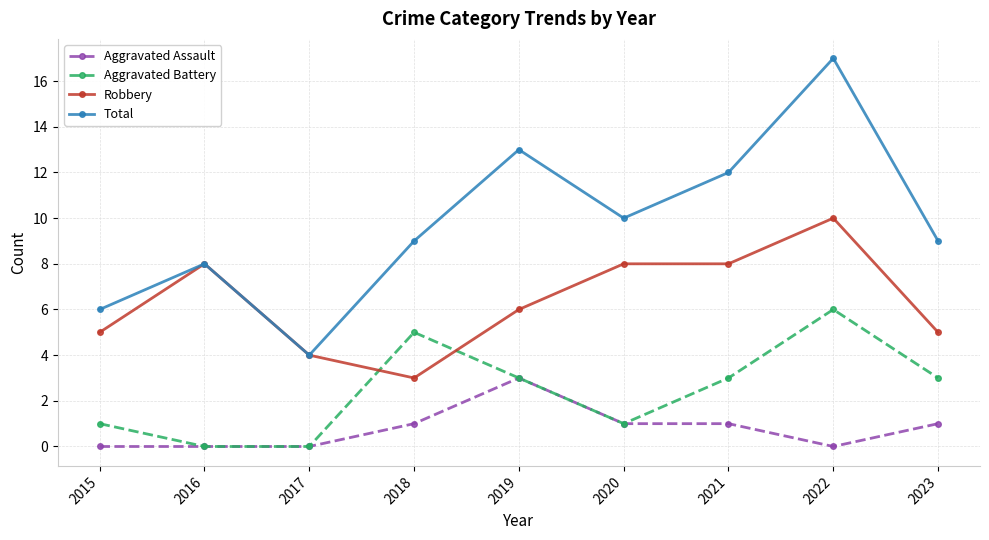

The Aggravated Battery series shows 0 at 2017. True or false?

True